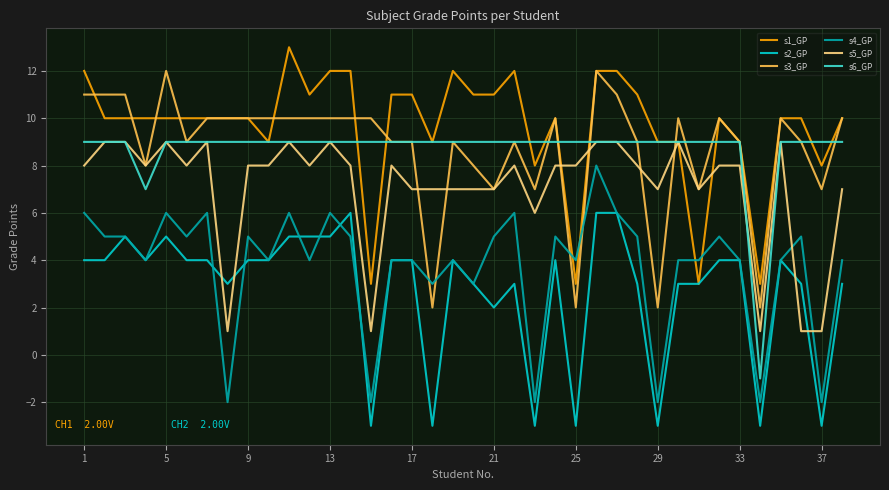

Which series has the largest total across all categories?

s1_GP